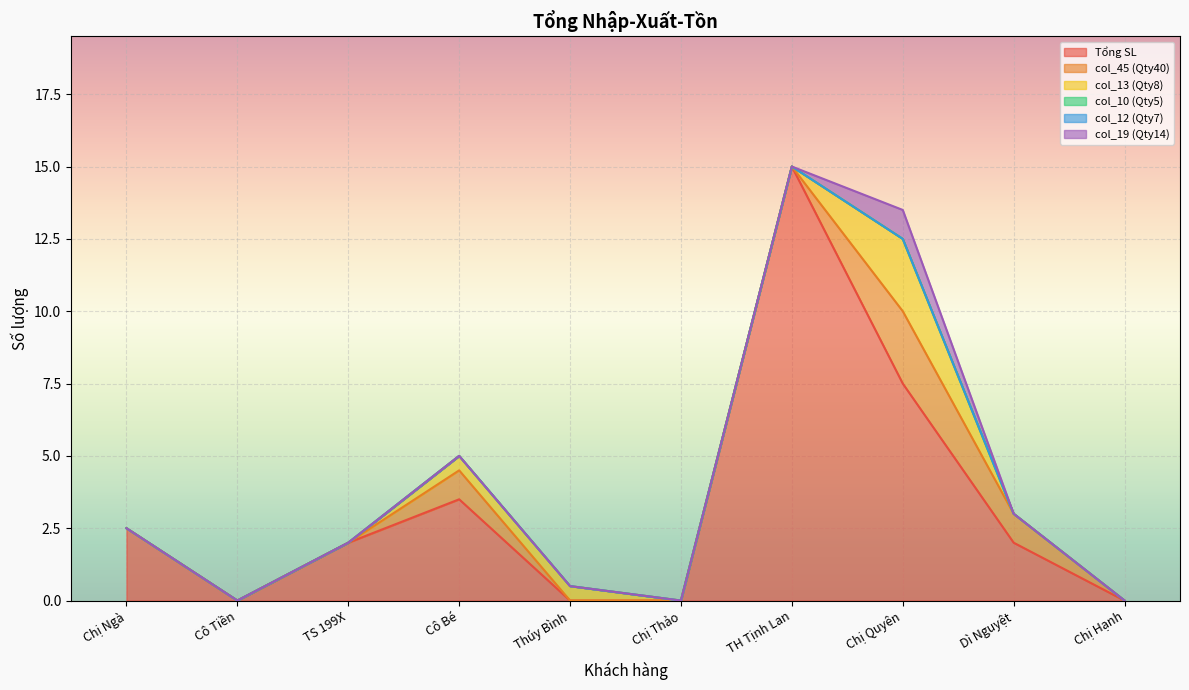

What is the average value of the Tổng SL series?

3.2